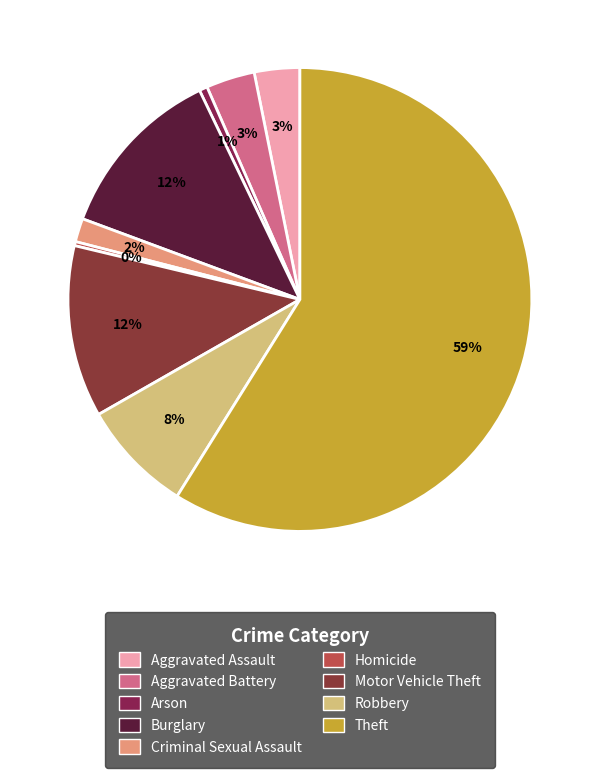

Does any single category account for the majority?

Yes